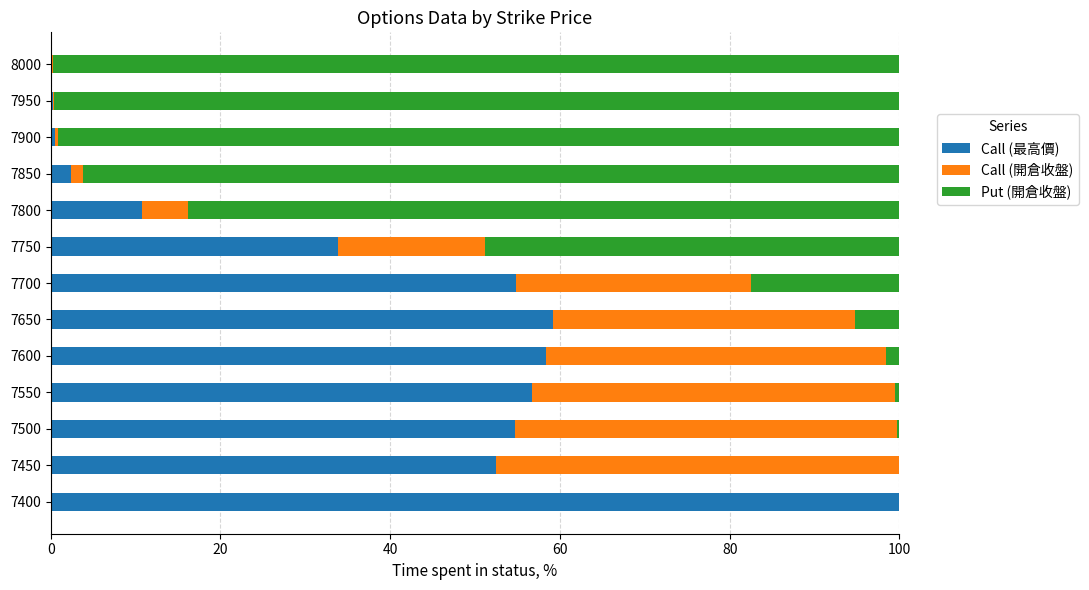

Is it true that Call (最高價) equals 59.1 at 7650?

True